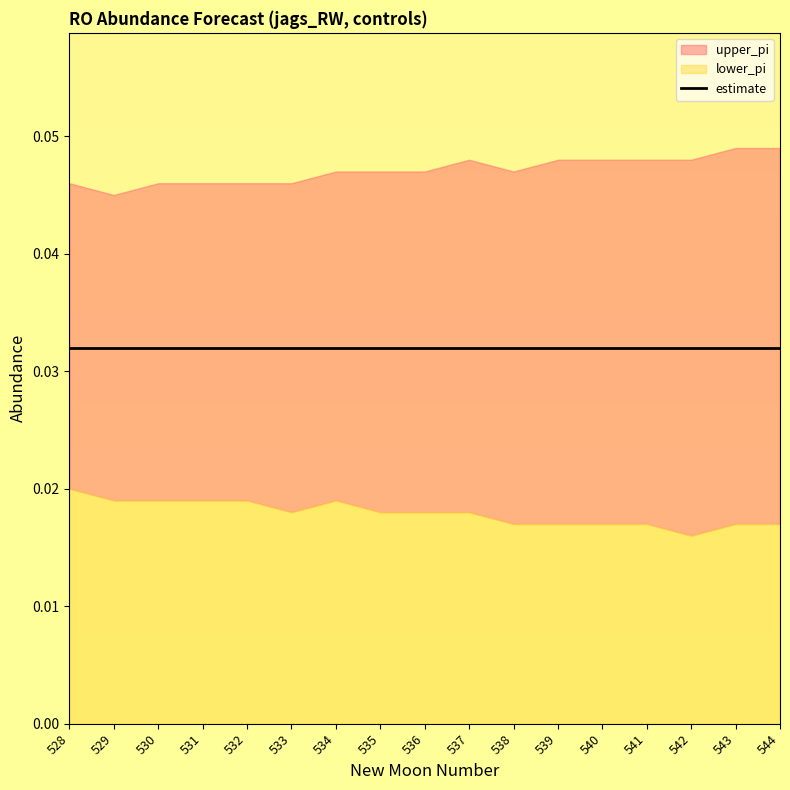

Does the chart display data point markers on the line(s)?

No